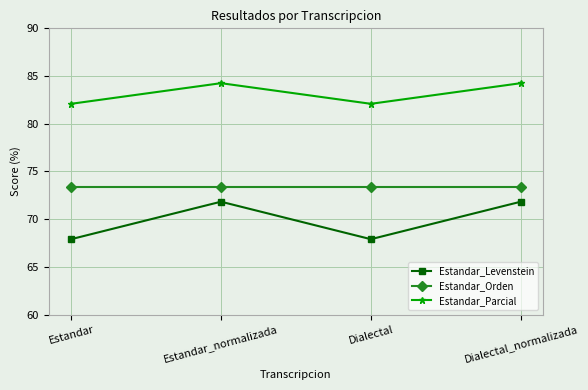

The Estandar_Parcial series shows 84.3 at Dialectal_normalizada. True or false?

True